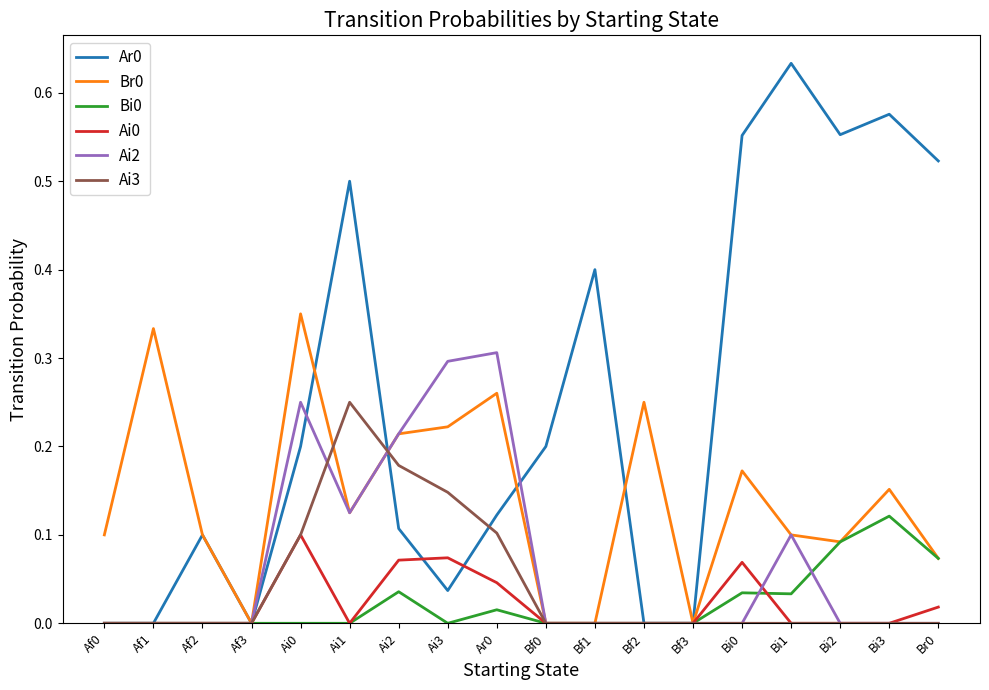

Is the value of Br0 at Bi0 greater than the value of Ai0 at Bf0?

Yes